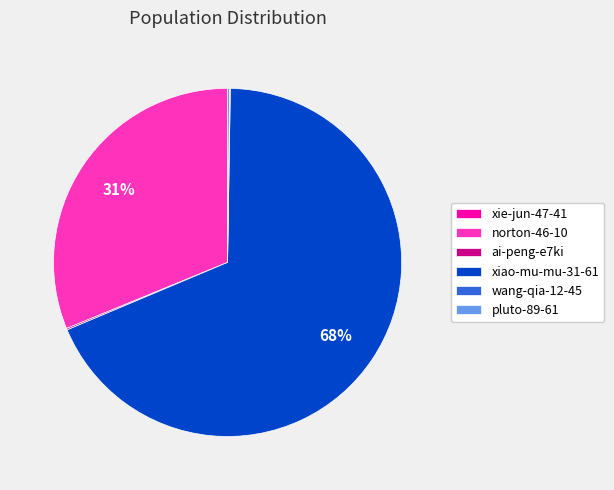

What is the largest slice in the pie chart?

xiao-mu-mu-31-61